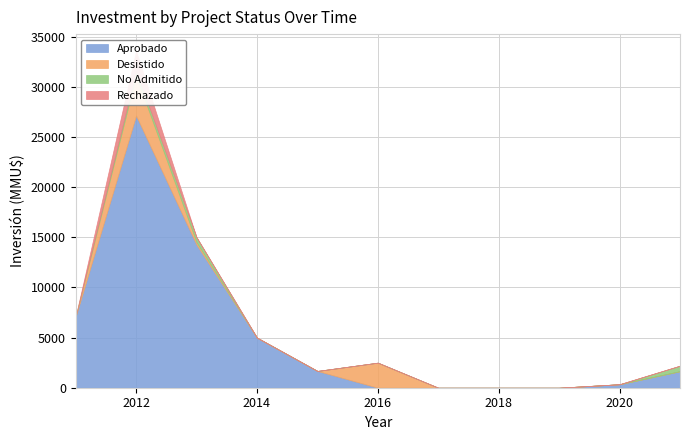

How many positive values does the Rechazado series have?

1